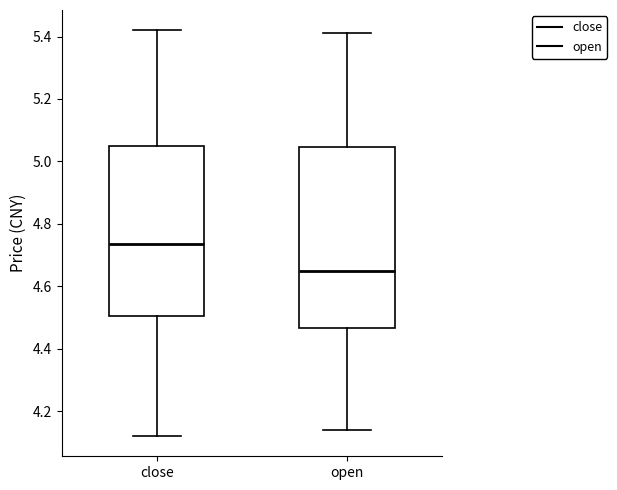

Where does the median line of the box for close sit on the y-axis? The values are not printed on the chart, so give them approximately, as read against the axis.

4.74